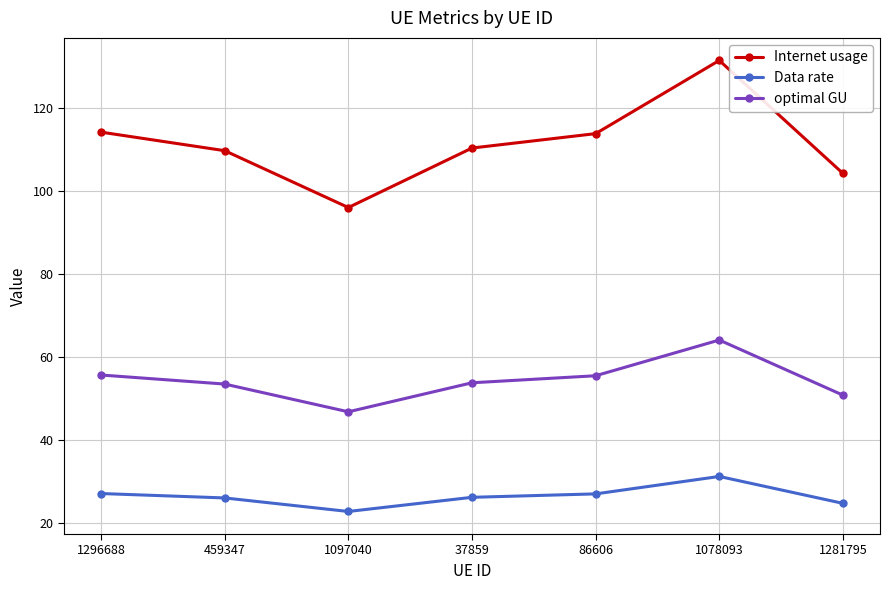

Is it true that Data rate equals 27.1 at 86606?

True